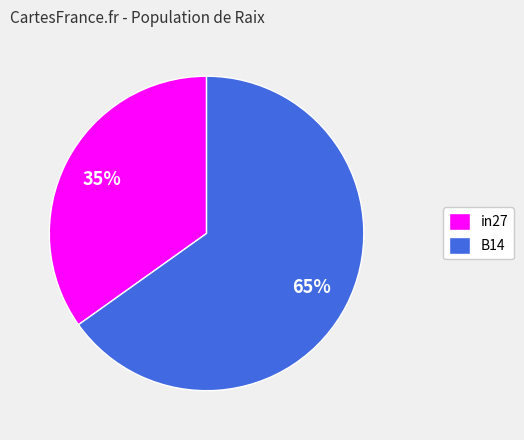

Does any single category account for the majority?

Yes